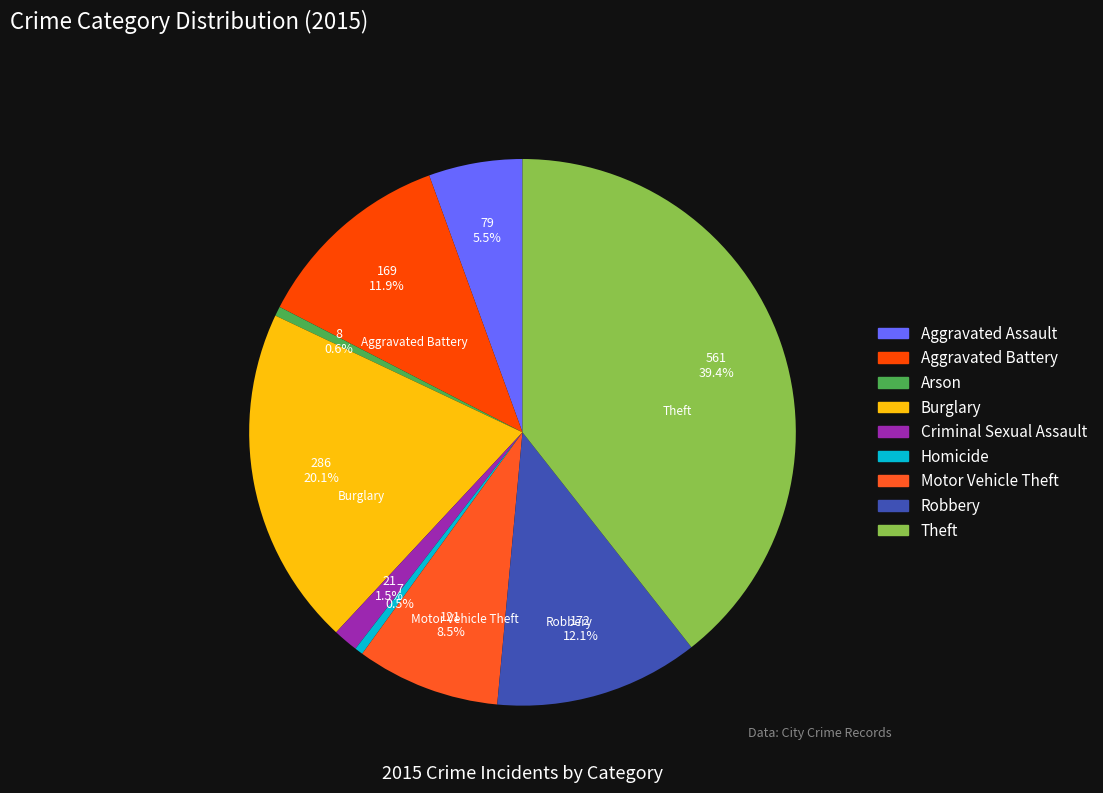

What percentage is the Burglary slice, to the nearest percent?

20%